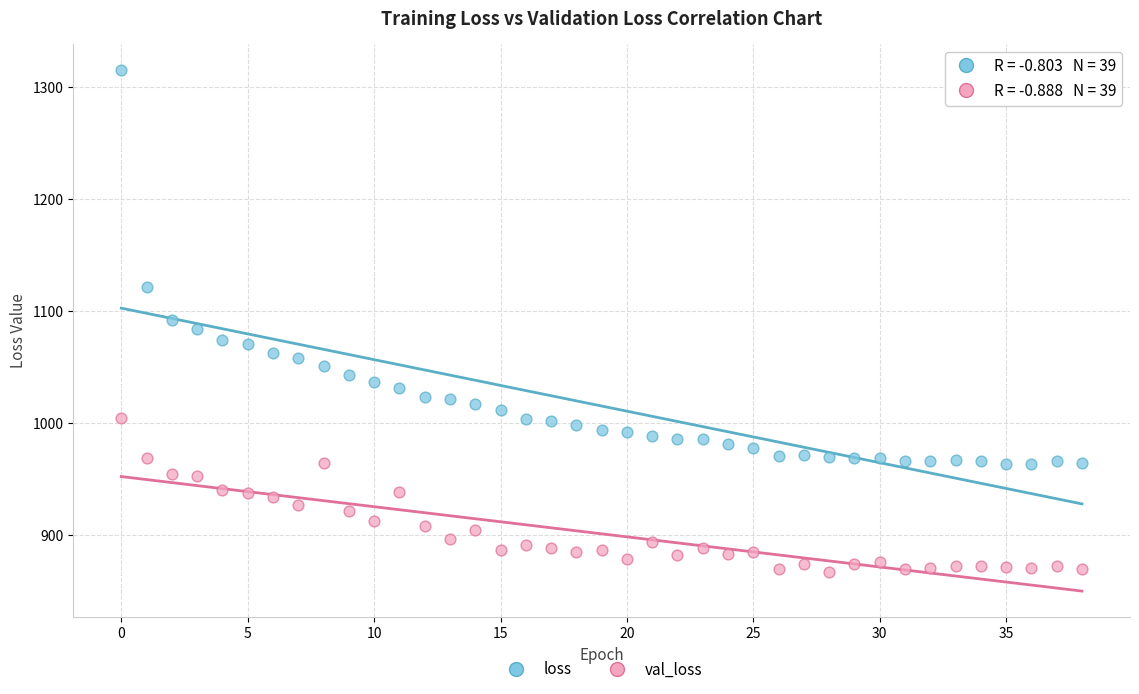

Across all data points, what is the range of Y values (max minus min)?

448.1